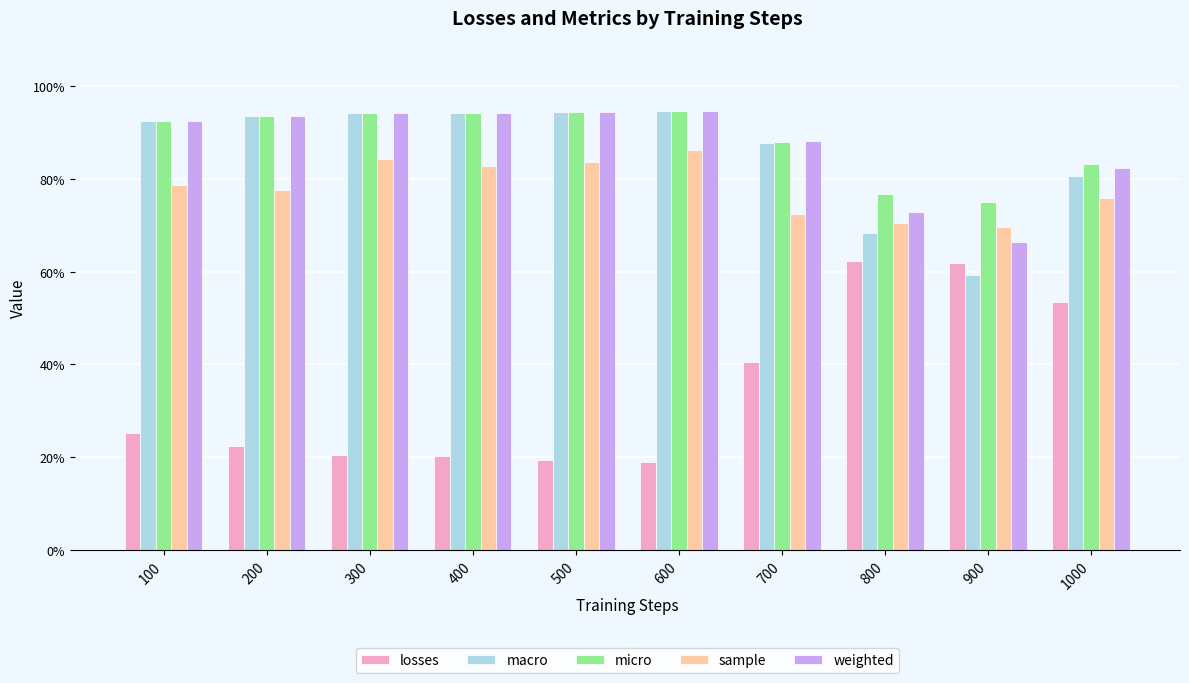

What is the value of the sample bar at the 7th from the left?

0.7